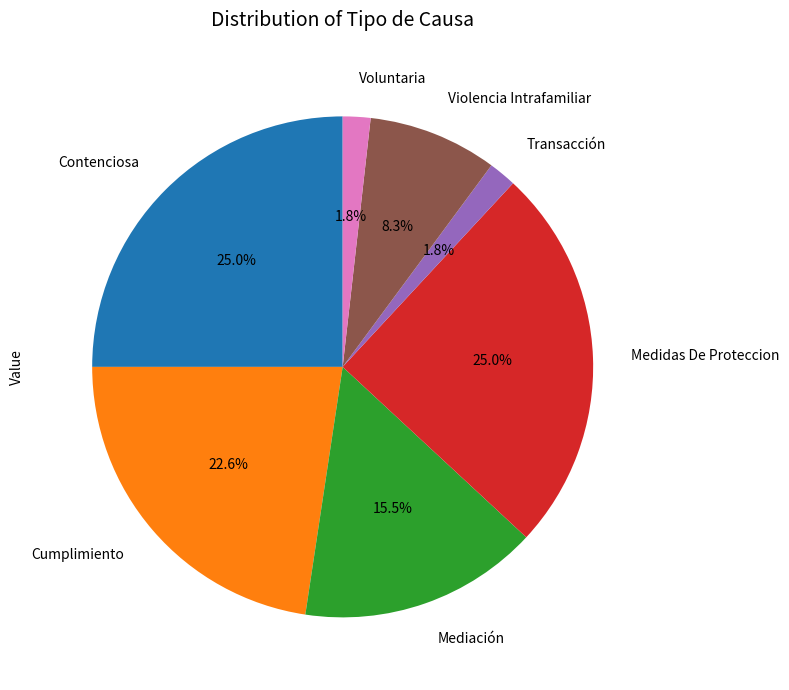

Approximately how many times larger is the value at Medidas De Proteccion compared to Mediación?

1.6